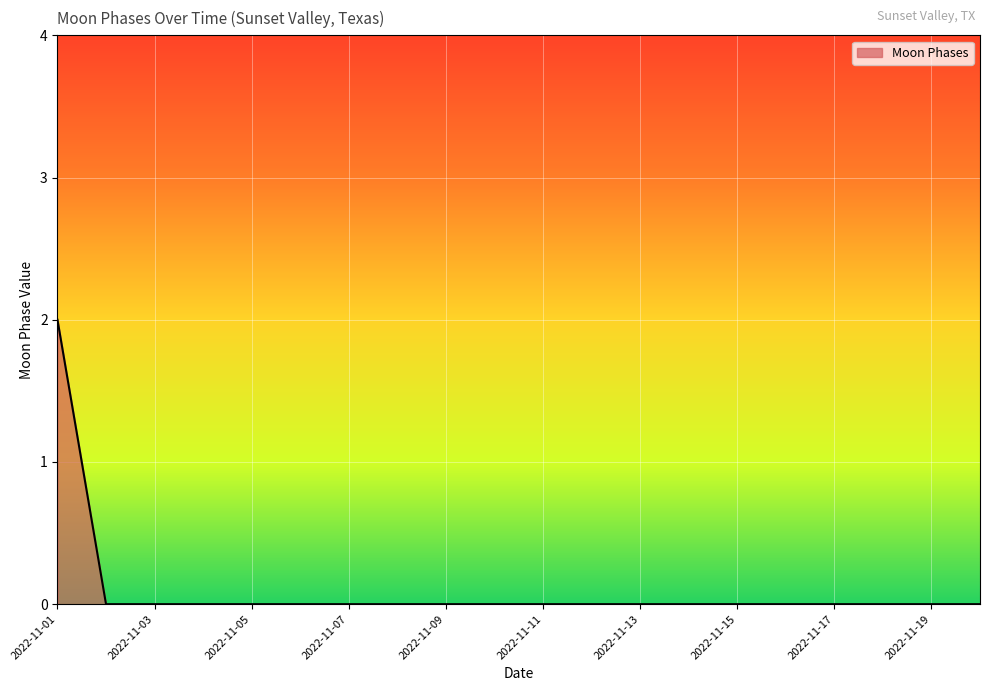

Does the chart have visible grid lines?

Yes